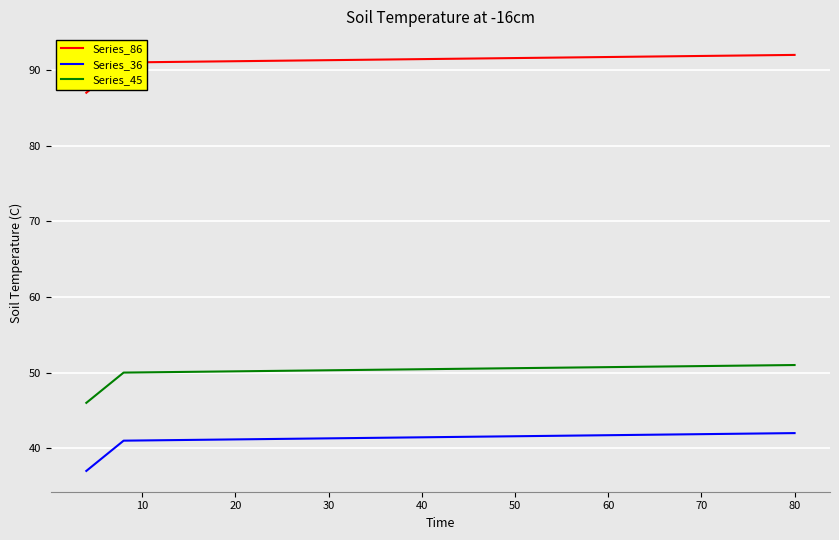

True or false: Series_86 and Series_36 cross at least once.

False